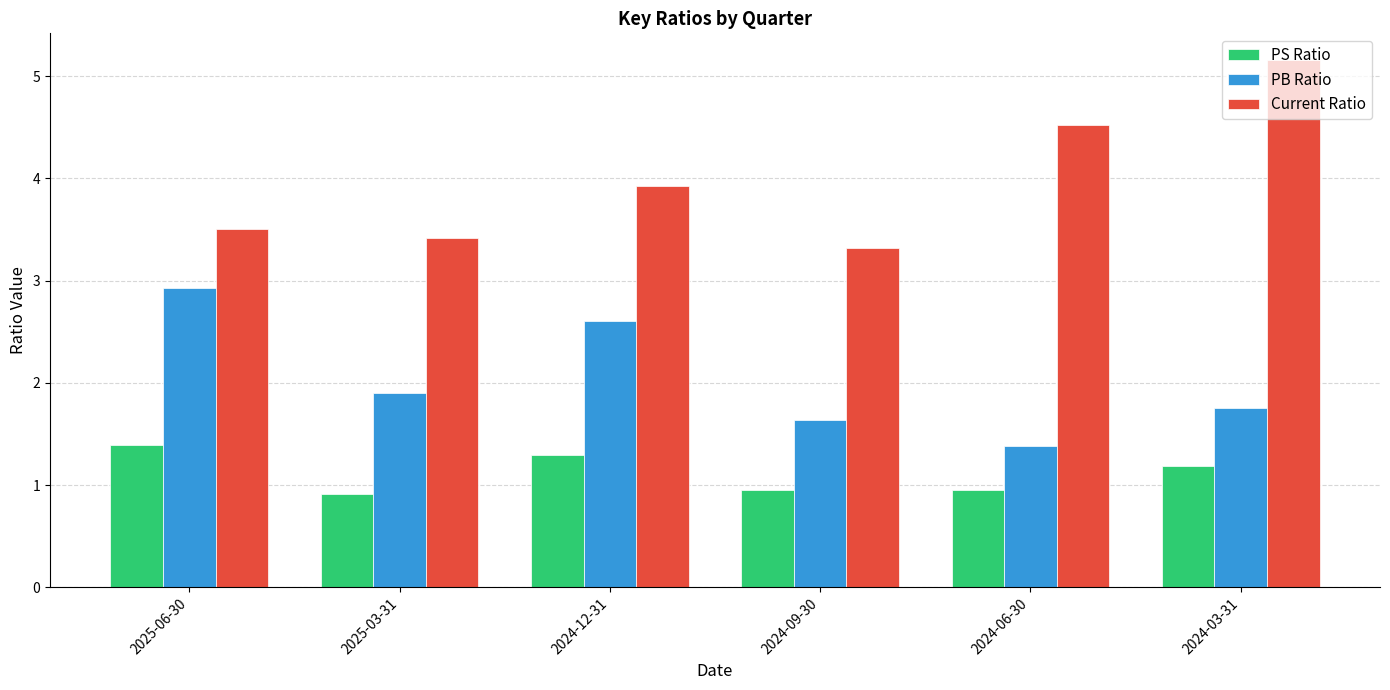

Reading left to right, list all the values displayed in this chart.

PS Ratio: 2025-06-30=1.4	2025-03-31=0.9	2024-12-31=1.3	2024-09-30=1.0	2024-06-30=1.0	2024-03-31=1.2
PB Ratio: 2025-06-30=2.9	2025-03-31=1.9	2024-12-31=2.6	2024-09-30=1.6	2024-06-30=1.4	2024-03-31=1.8
Current Ratio: 2025-06-30=3.5	2025-03-31=3.4	2024-12-31=3.9	2024-09-30=3.3	2024-06-30=4.5	2024-03-31=5.2